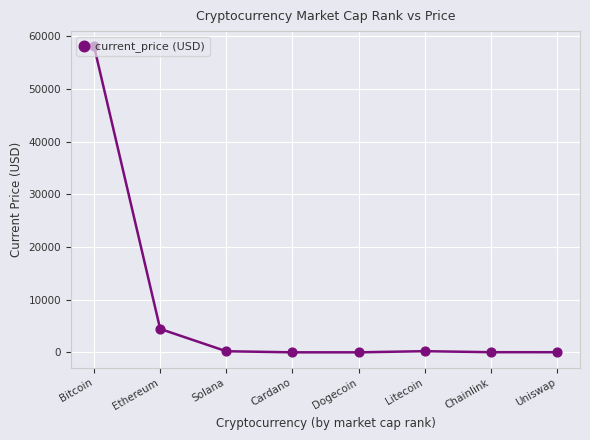

What is the change in value from Cardano to Litecoin?

+215.5